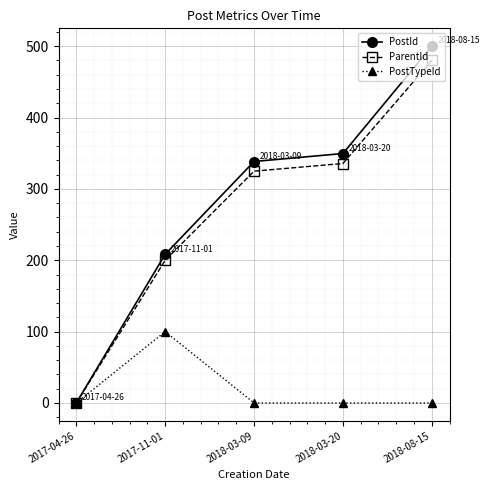

How many values in the PostId series are below 338?

2